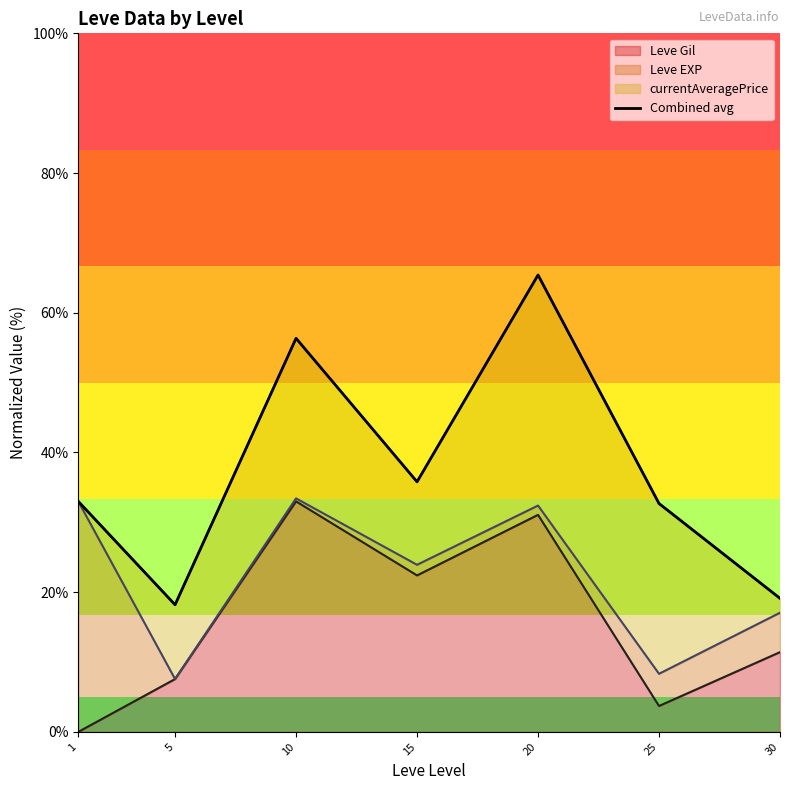

What is the minimum value shown in the chart?

18.2